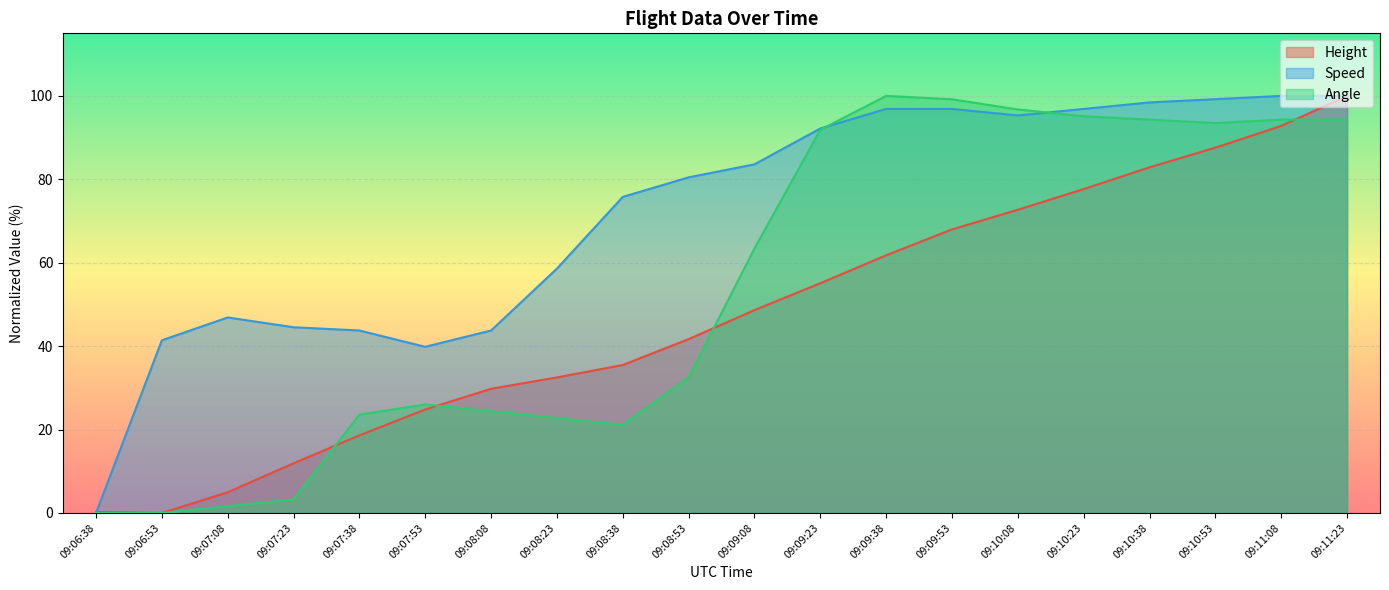

What is the sum of the Angle values at 09:06:38 and 09:11:08?

94.3